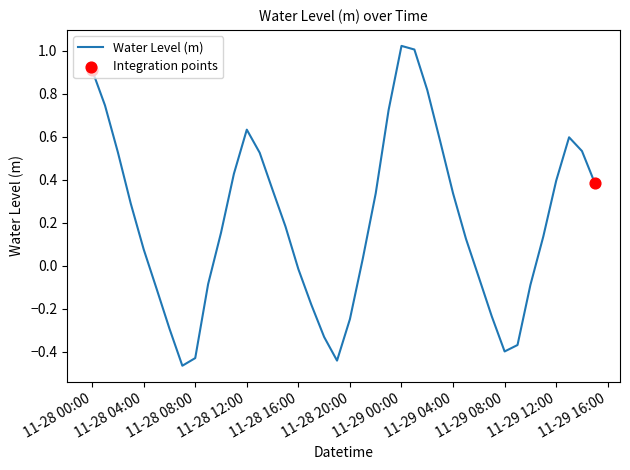

Is this an area chart (filled region under the line)?

No